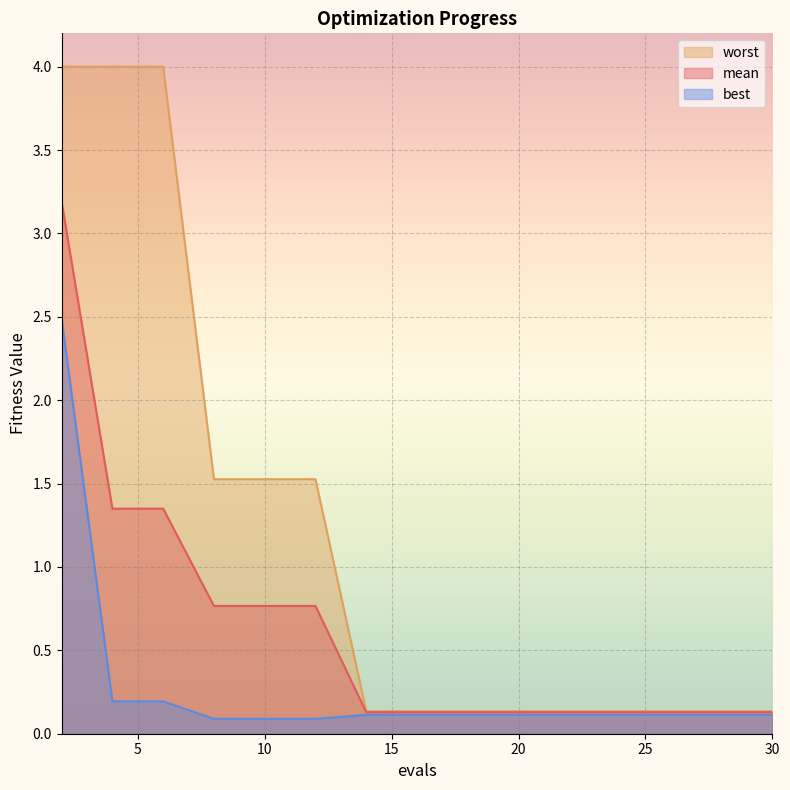

Reading left to right, transcribe all the data shown in this chart.

mean: 2=3.2	4=1.3	6=1.3	8=0.8	10=0.8	12=0.8	14=0.1	16=0.1	18=0.1	20=0.1	22=0.1	24=0.1	26=0.1	28=0.1	30=0.1
best: 2=2.5	4=0.2	6=0.2	8=0.1	10=0.1	12=0.1	14=0.1	16=0.1	18=0.1	20=0.1	22=0.1	24=0.1	26=0.1	28=0.1	30=0.1
worst: 2=4.0	4=4.0	6=4.0	8=1.5	10=1.5	12=1.5	14=0.1	16=0.1	18=0.1	20=0.1	22=0.1	24=0.1	26=0.1	28=0.1	30=0.1